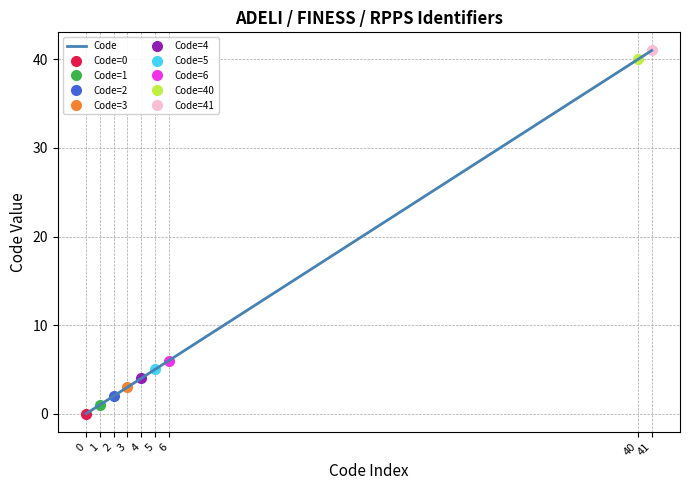

What is the change in value from 3 to 6?

+3